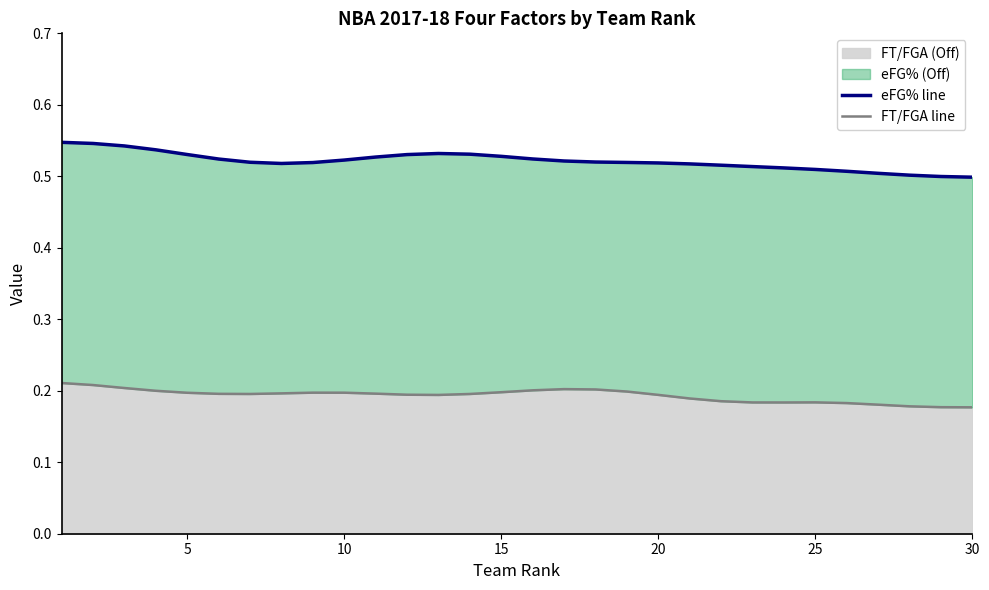

Reading left to right, list all the values displayed in this chart.

eFG% line: 0.5	0.5	0.5	0.5	0.5	0.5	0.5	0.5	0.5	0.5	0.5	0.5	0.5	0.5	0.5	0.5	0.5	0.5	0.5	0.5	0.5	0.5	0.5	0.5	0.5	0.5	0.5	0.5	0.5	0.5
FT/FGA line: 0.2	0.2	0.2	0.2	0.2	0.2	0.2	0.2	0.2	0.2	0.2	0.2	0.2	0.2	0.2	0.2	0.2	0.2	0.2	0.2	0.2	0.2	0.2	0.2	0.2	0.2	0.2	0.2	0.2	0.2